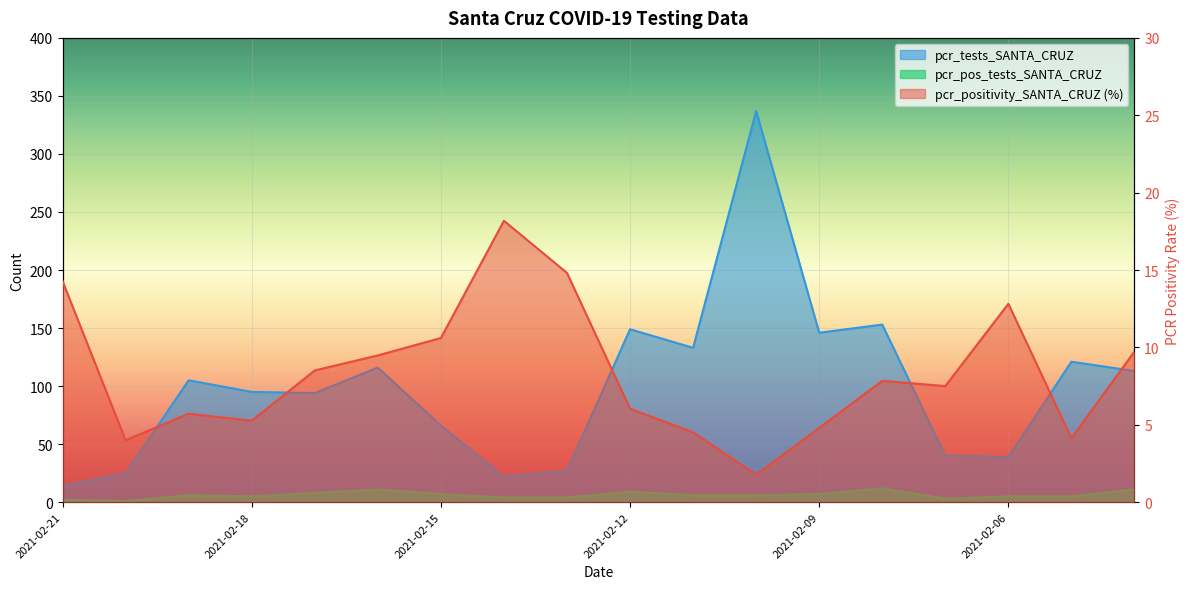

Is the value of pcr_pos_tests_SANTA_CRUZ at 2021-02-10 greater than the value of pcr_positivity_SANTA_CRUZ at 2021-02-20?

Yes